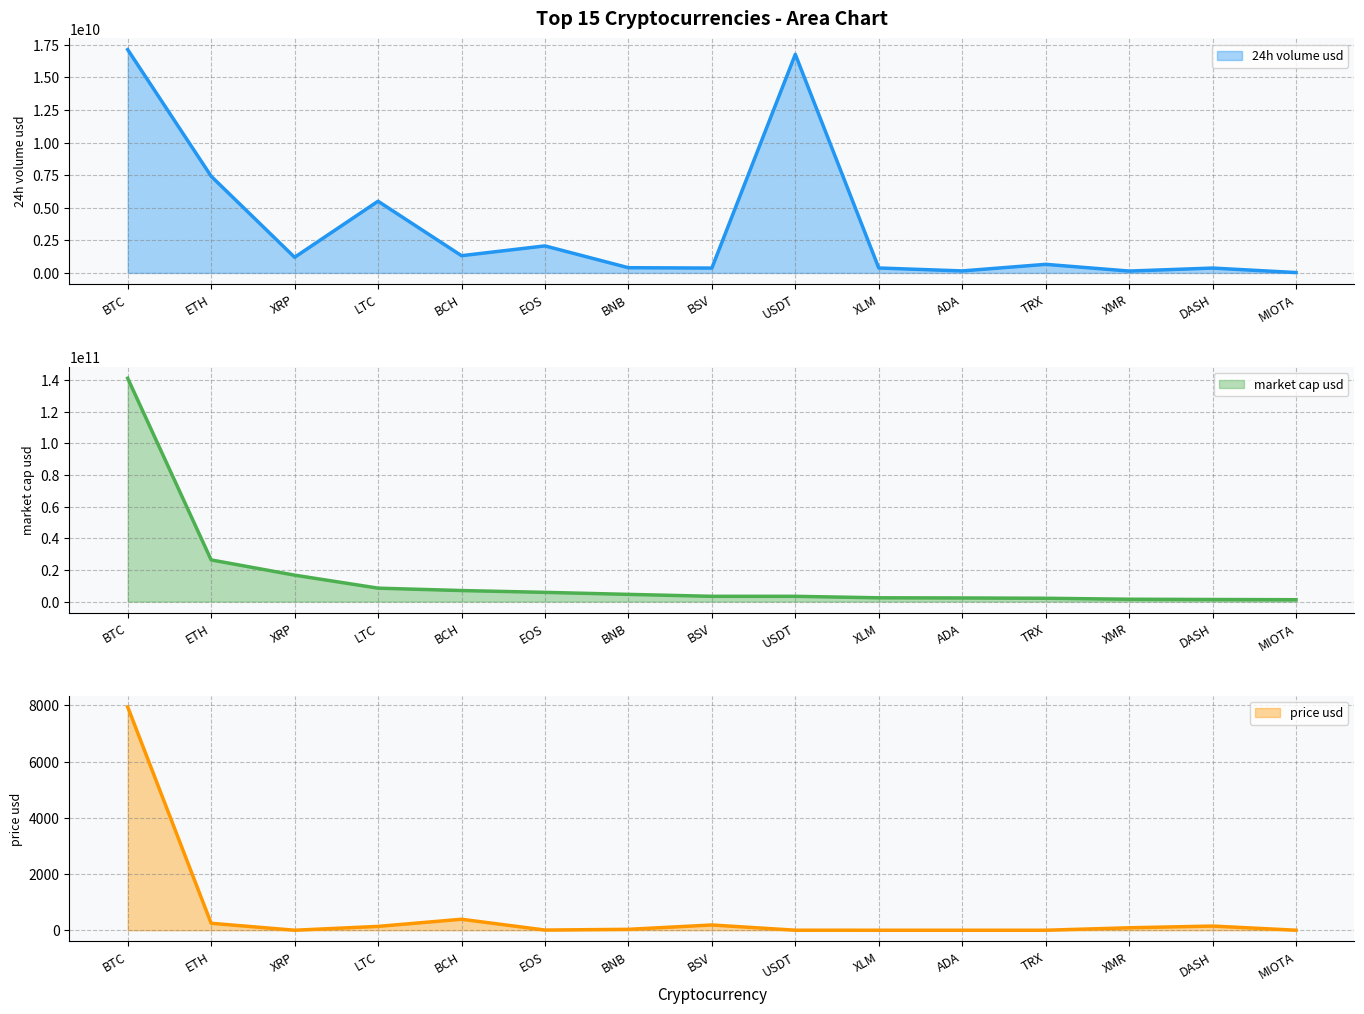

Reading left to right, list all the values displayed in this chart.

24h volume usd: BTC=17130046482.1	ETH=7417843619.2	XRP=1199021186.2	LTC=5499187000.0	BCH=1323093513.8	EOS=2073556863.8	BNB=400694594.5	BSV=373784843.4	USDT=16767622228.5	XLM=379707537.6	ADA=154010766.6	TRX=659557195.7	XMR=144014419.7	DASH=373472107.9	MIOTA=30190147.6
market cap usd: BTC=141078069533.0	ETH=26321173580.0	XRP=16700673729.0	LTC=8486741639.0	BCH=6973229781.0	EOS=5833951790.0	BNB=4554544971.0	BSV=3330018662.0	USDT=3327246126.0	XLM=2384891882.0	ADA=2286342703.0	TRX=2095426068.0	XMR=1484003816.0	DASH=1315013932.0	MIOTA=1186669429.0
price usd: BTC=7946.3	ETH=247.3	XRP=0.4	LTC=136.5	BCH=391.0	EOS=6.3	BNB=32.3	BSV=186.8	USDT=1.0	XLM=0.1	ADA=0.1	TRX=0.0	XMR=87.1	DASH=148.4	MIOTA=0.4